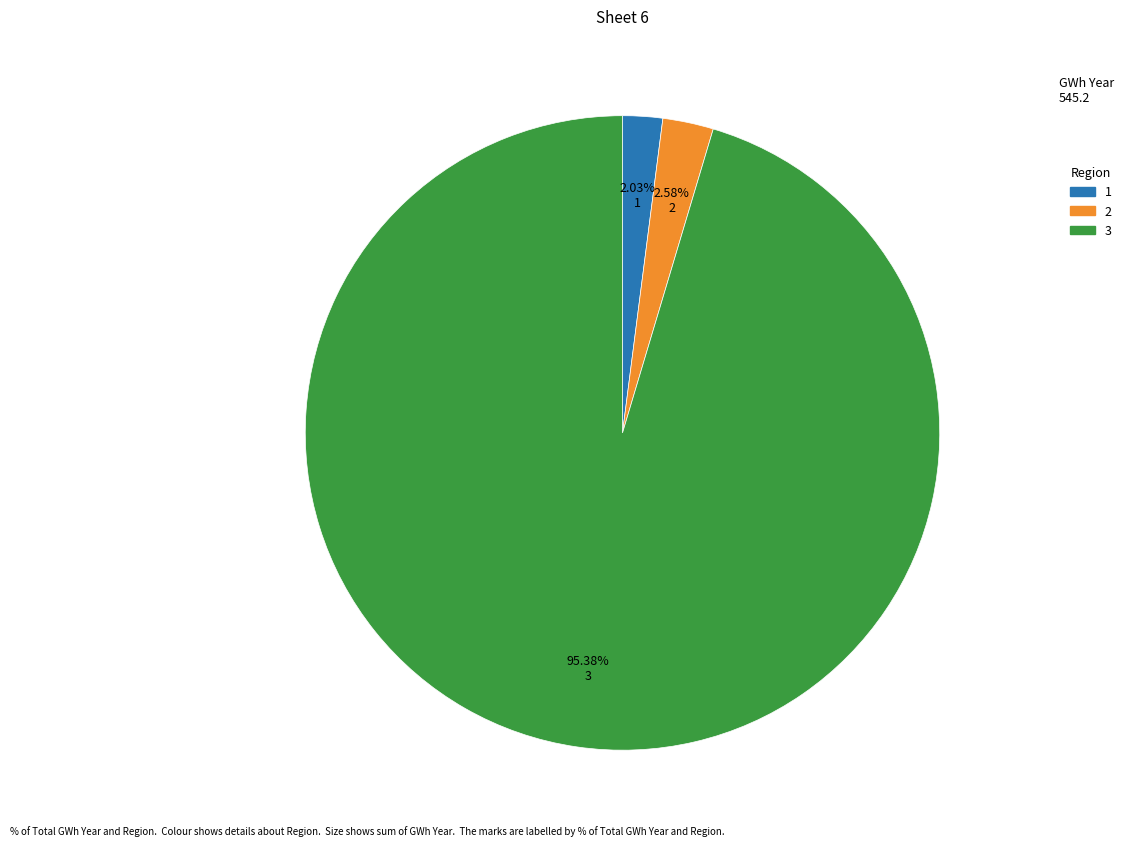

Does any single category account for the majority?

Yes